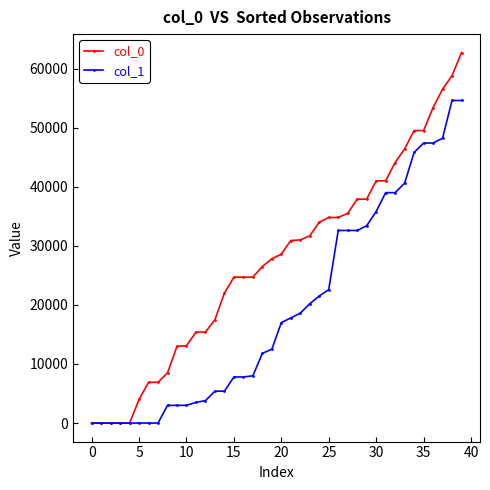

Which series has the largest total across all categories?

col_0